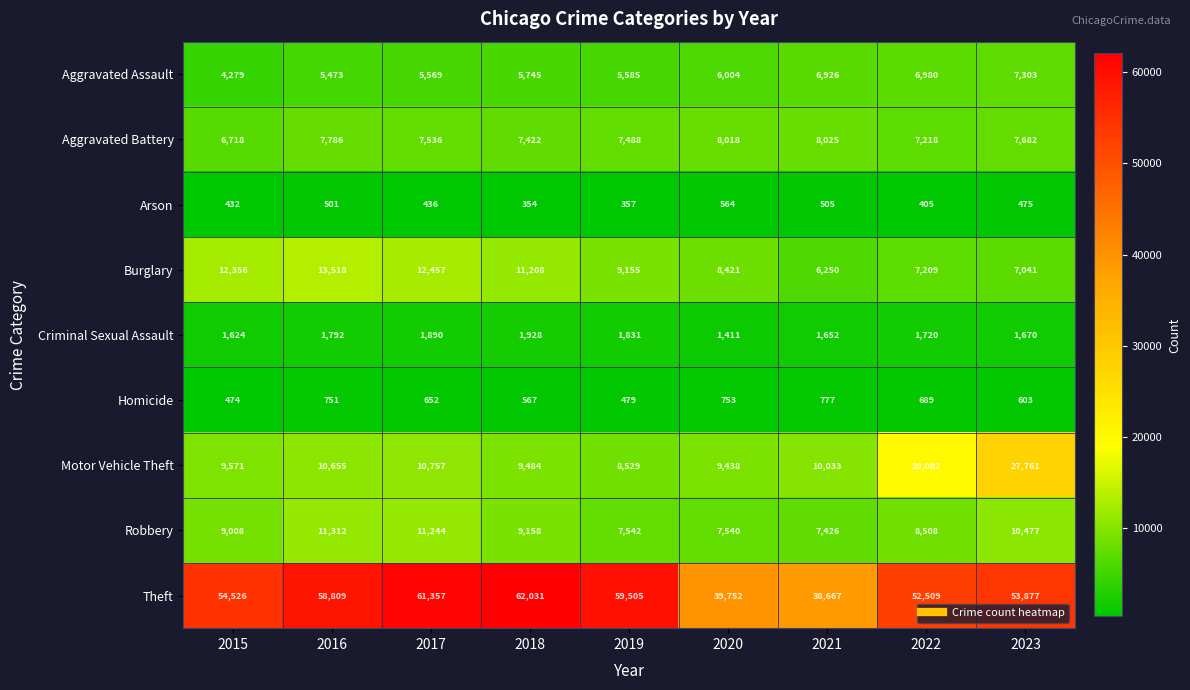

At how many categories does at least one series exceed 21865?

9